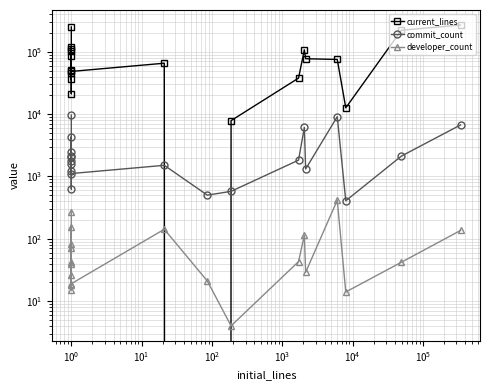

How many data points in developer_count are less than 42?

9